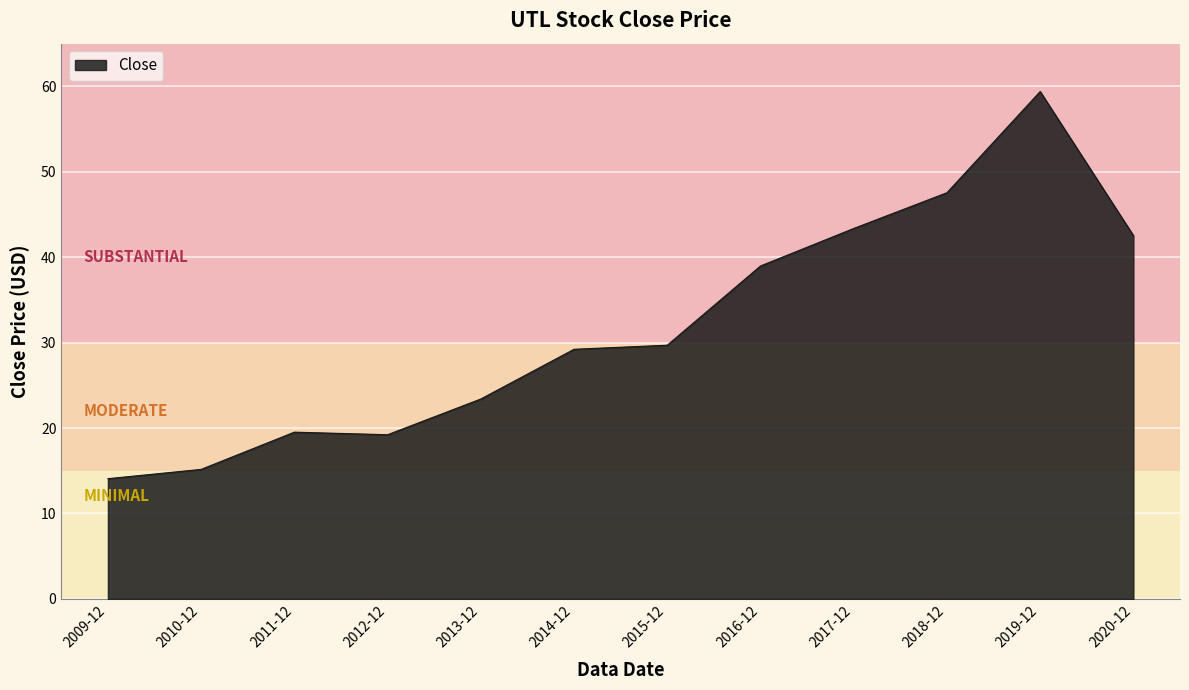

True or false: the data has more than 0 interior local peaks.

True